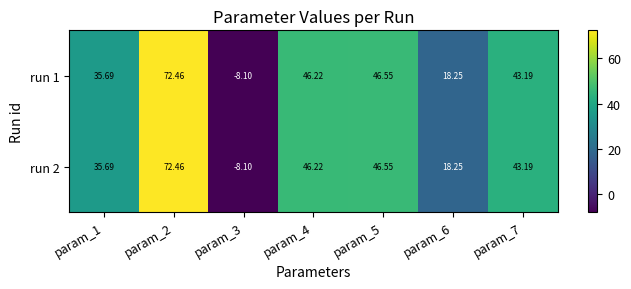

How many data points in run 1 are less than 43?

3